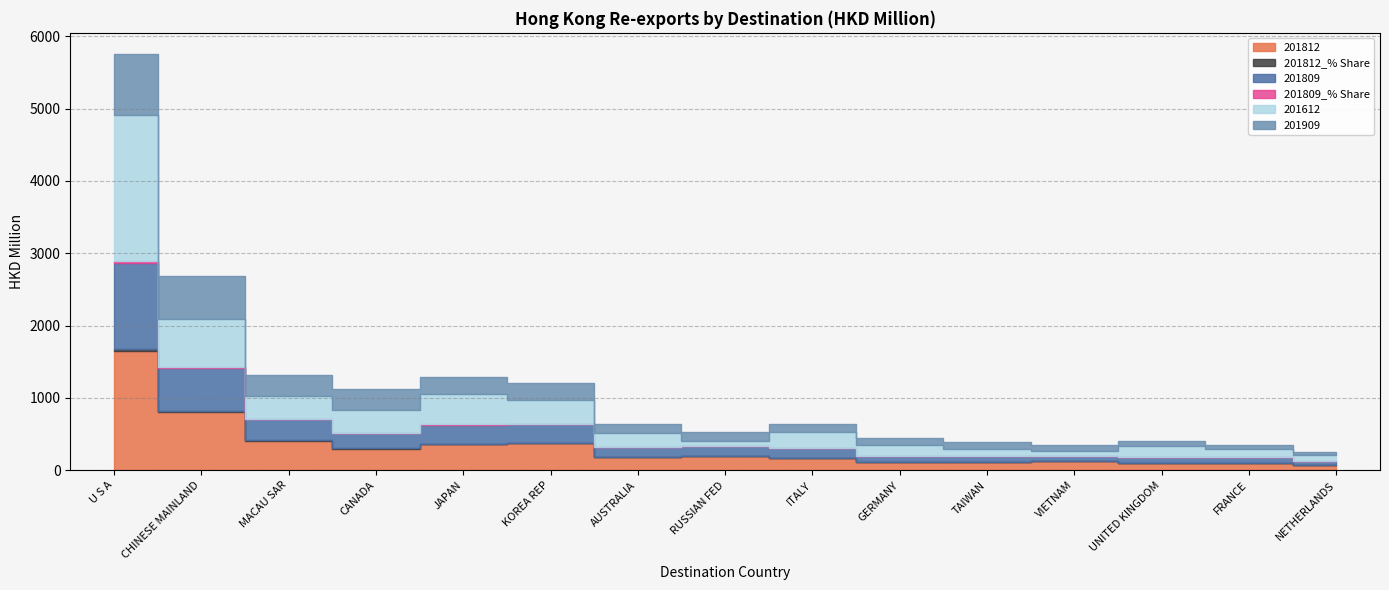

True or false: 201812 has a value of 453.7 at CHINESE MAINLAND.

False